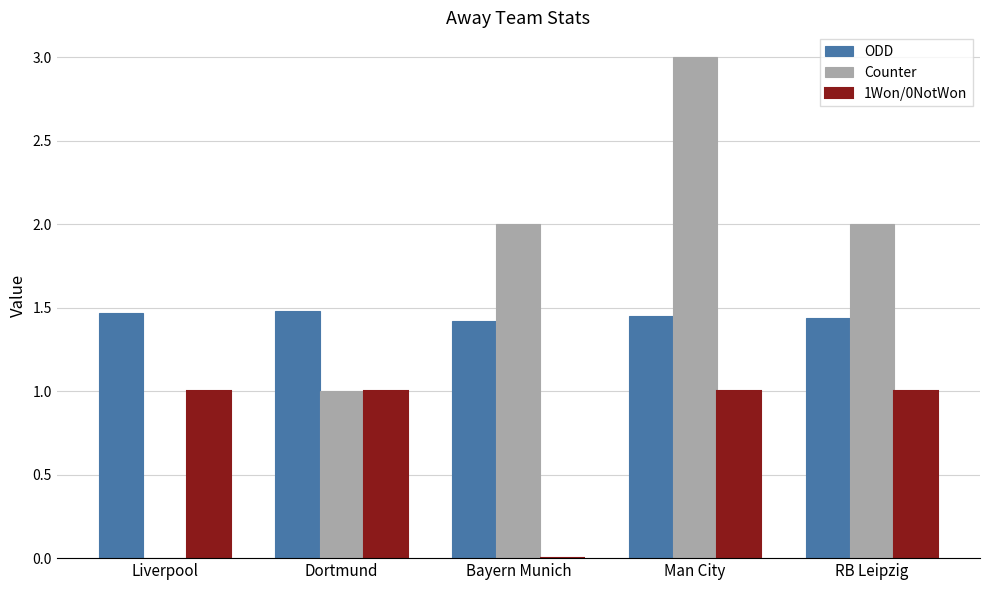

What is the sum of all 1Won/0NotWon values?

4.0